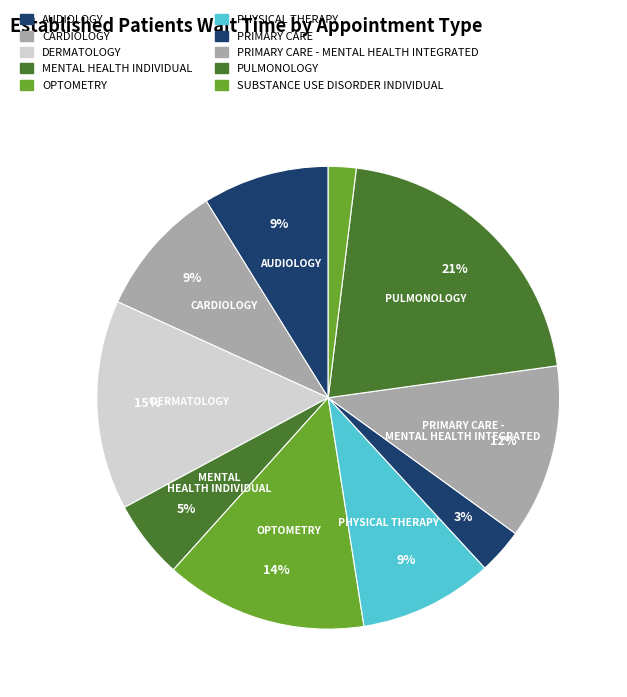

To the nearest percent, what portion does PRIMARY CARE - MENTAL HEALTH INTEGRATED represent?

12%